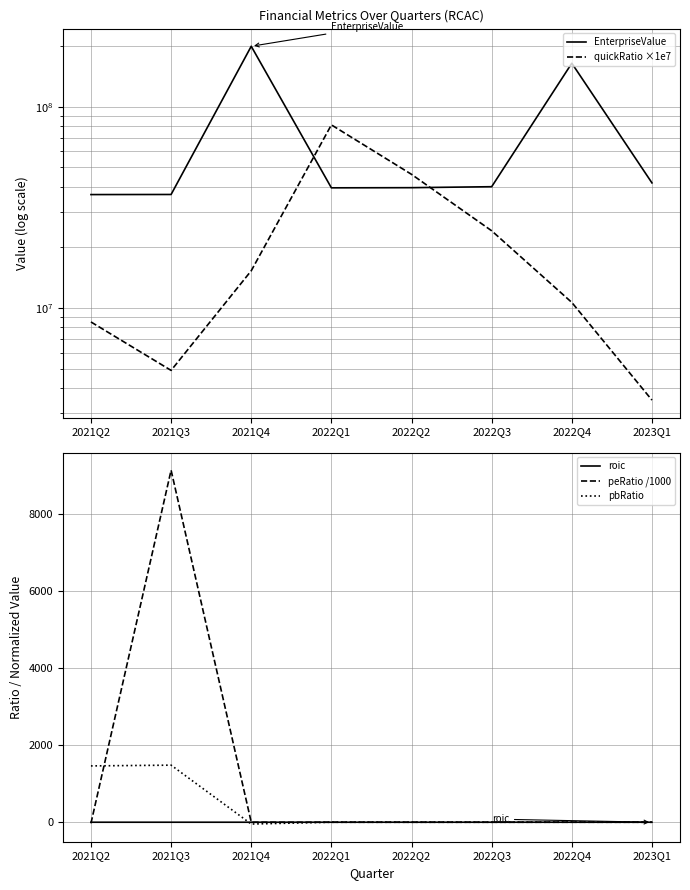

Rank the categories by roic value from highest to lowest.

2021Q4, 2022Q1, 2023Q1, 2022Q3, 2021Q3, 2022Q2, 2021Q2, 2022Q4